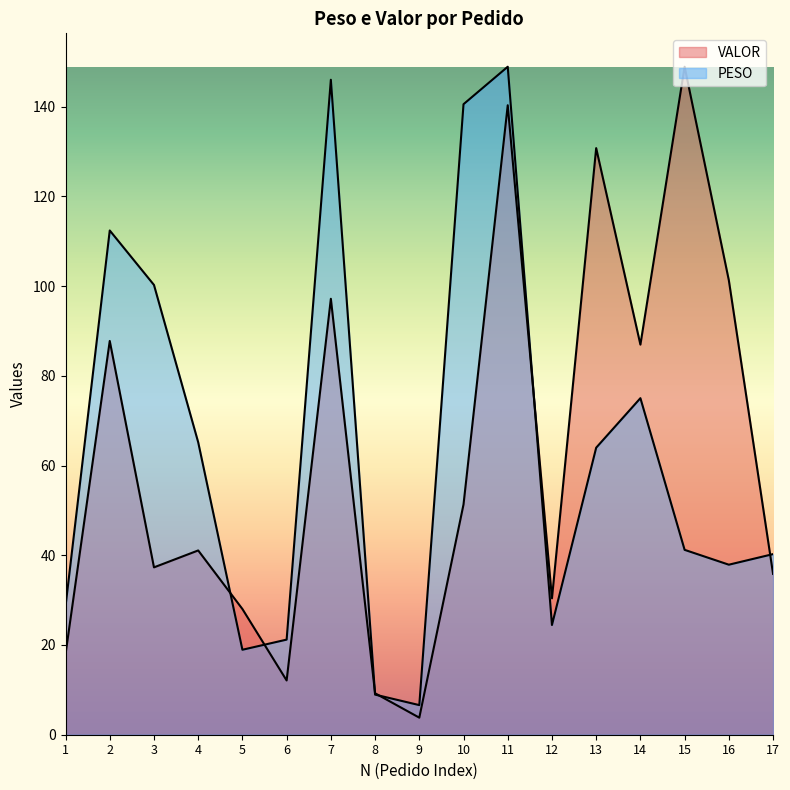

At which category is the sum across all series the highest?

11